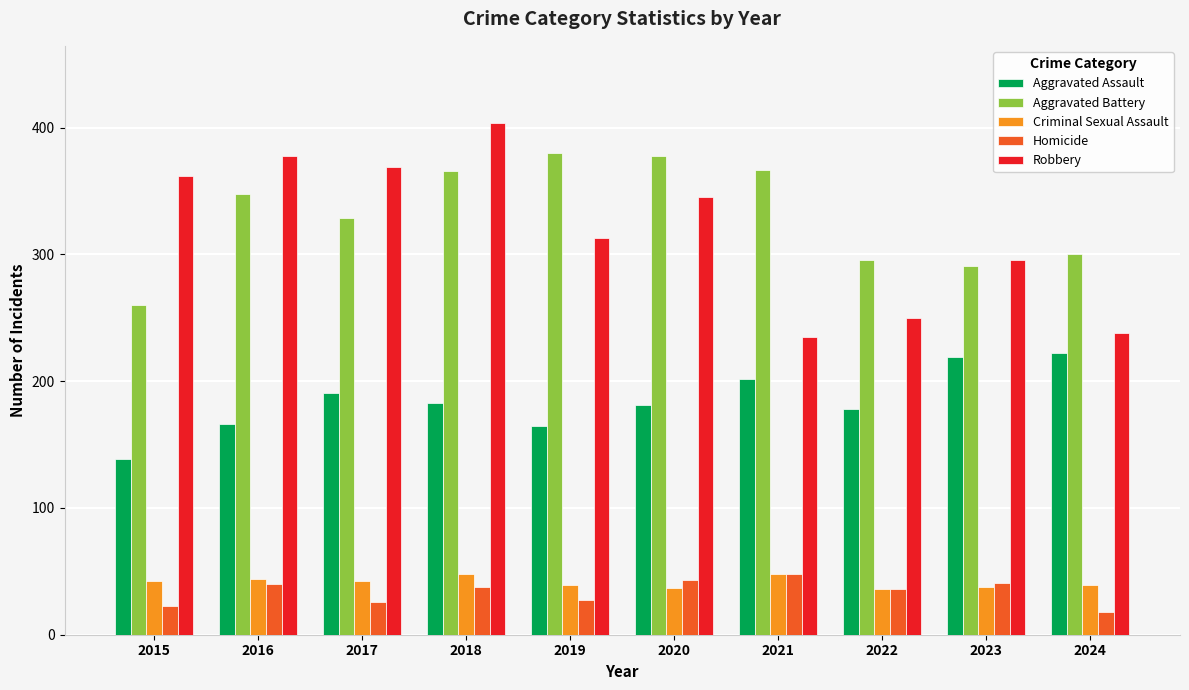

Which series has the largest total across all categories?

Aggravated Battery